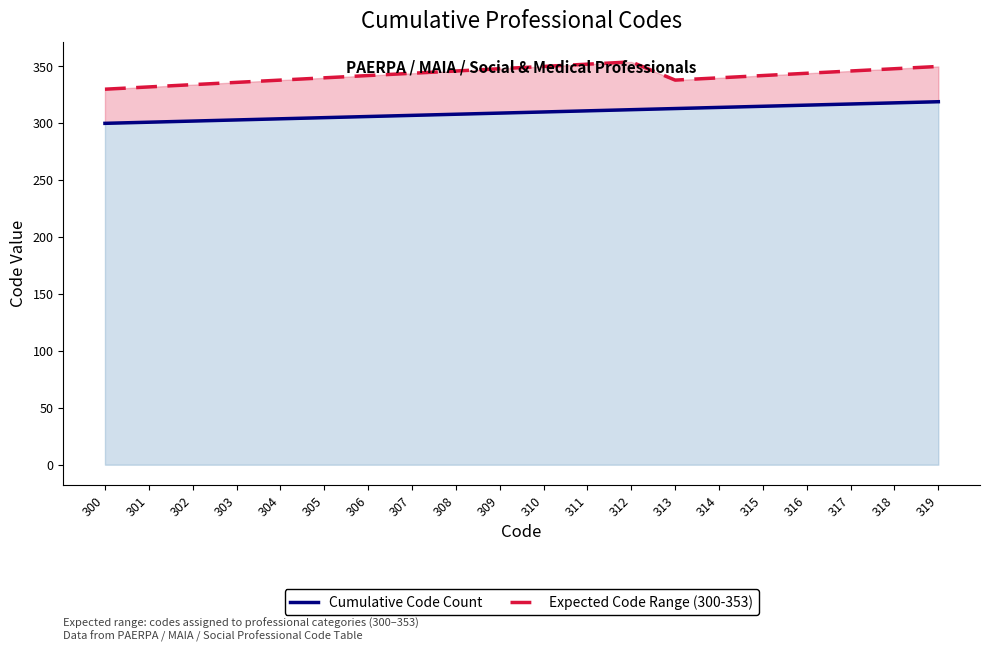

Count the number of data series in this chart.

2